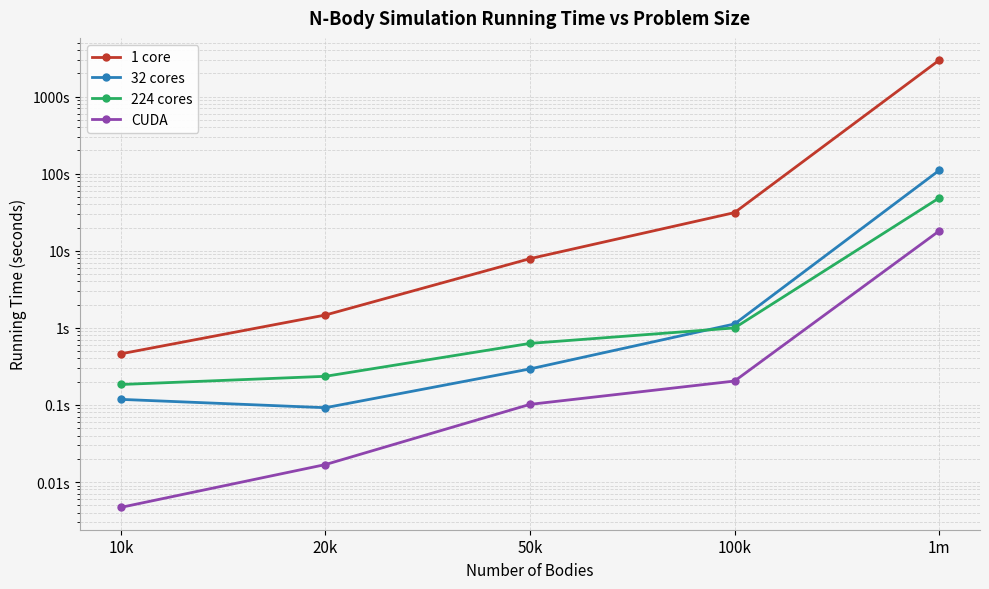

Between 1m and 20k, which is larger?

1m